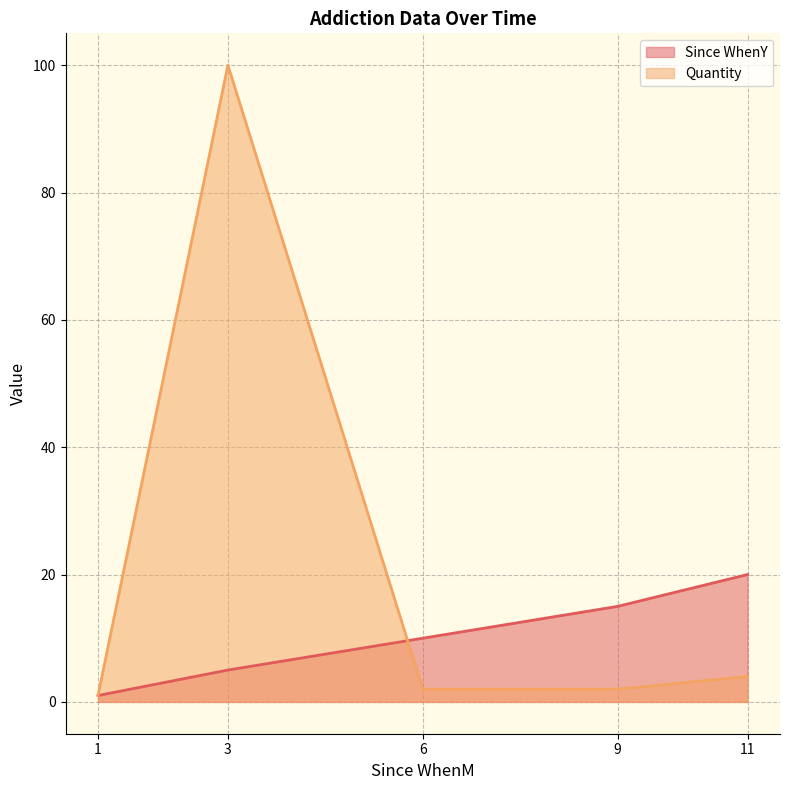

Reading left to right, transcribe all the data shown in this chart.

Since WhenY: 1	5	10	15	20
Quantity: 1	100	2	2	4